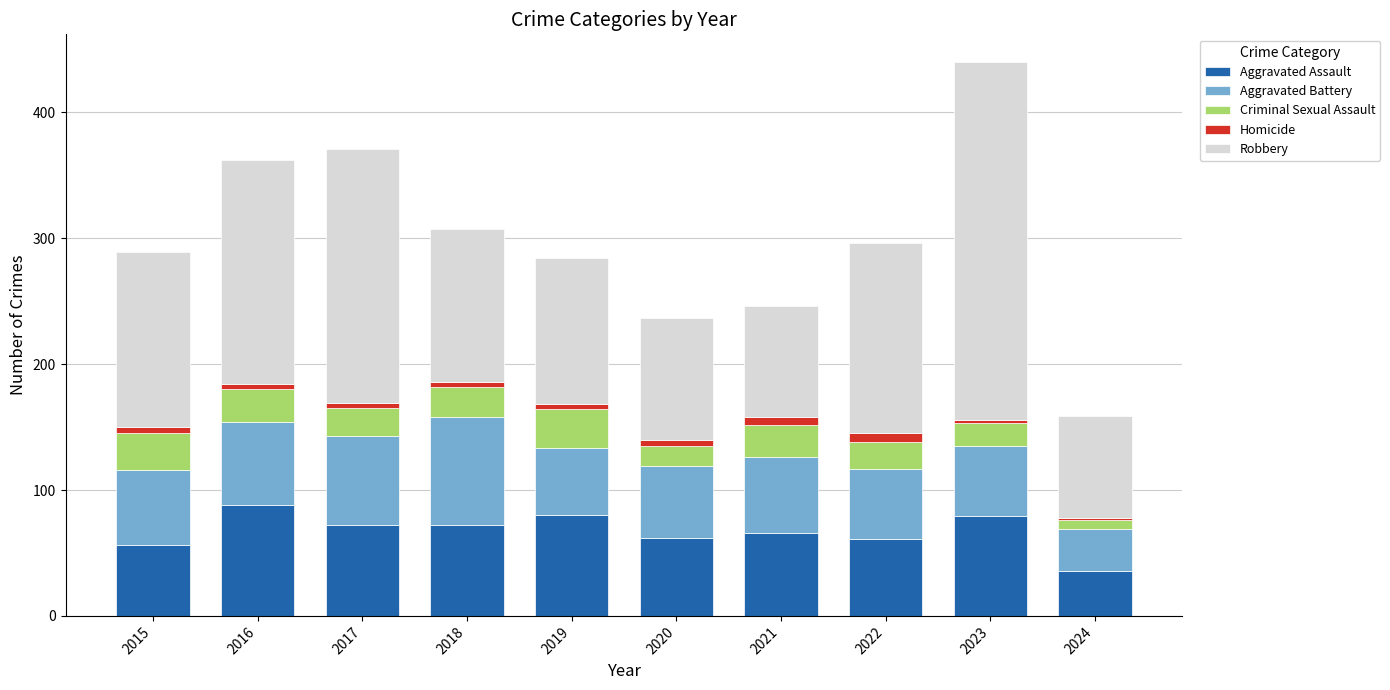

The value of Aggravated Assault at 2023 is 50. True or false?

False